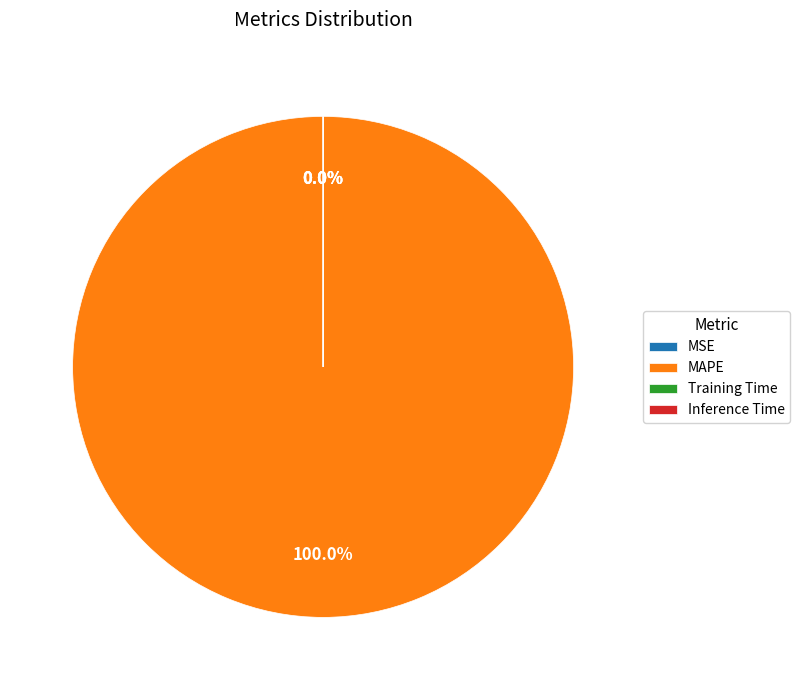

Which slice represents more than half of the pie?

MAPE